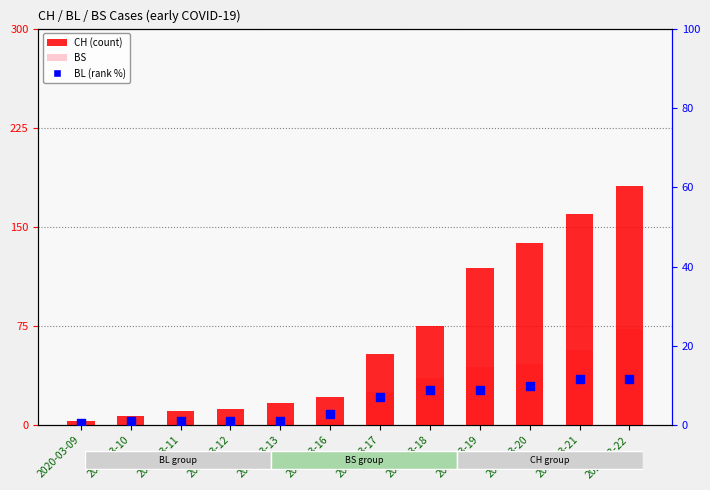

Which series has the widest spread of Y values?

CH (count)